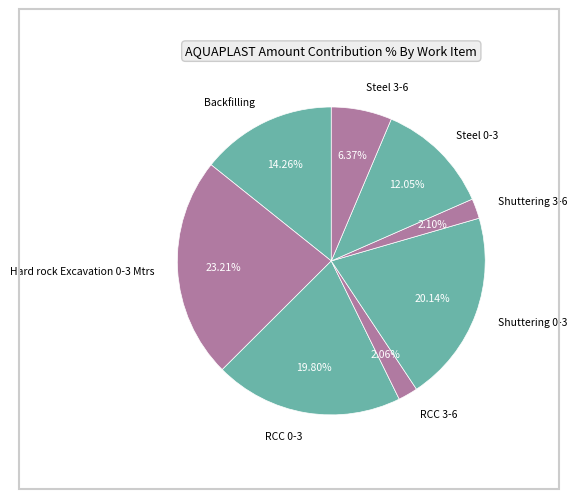

Is there a majority slice in this chart?

No